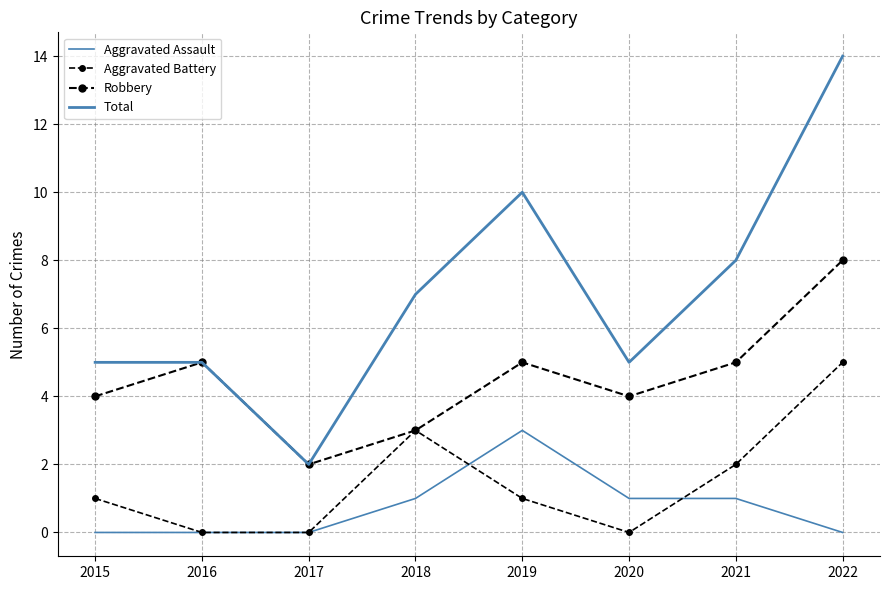

List the labels in order of Total value, largest first.

2022, 2019, 2021, 2018, 2015, 2016, 2020, 2017